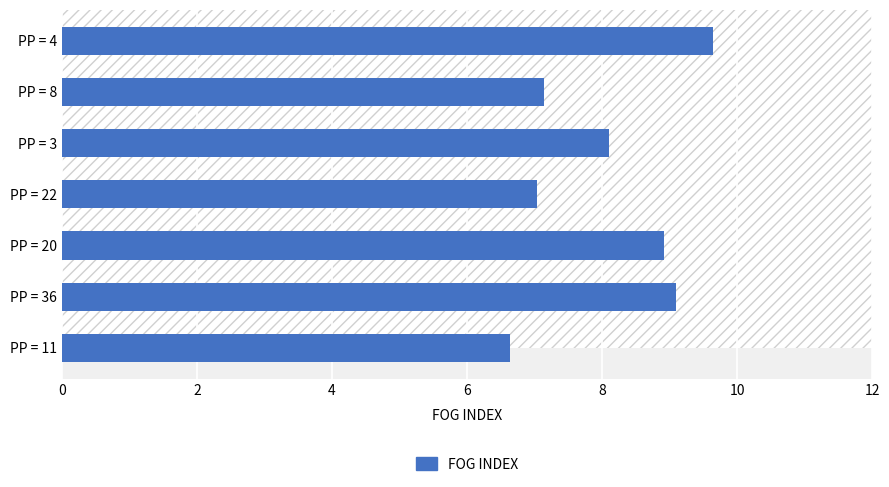

Which category has the highest value across all series?

PP = 4